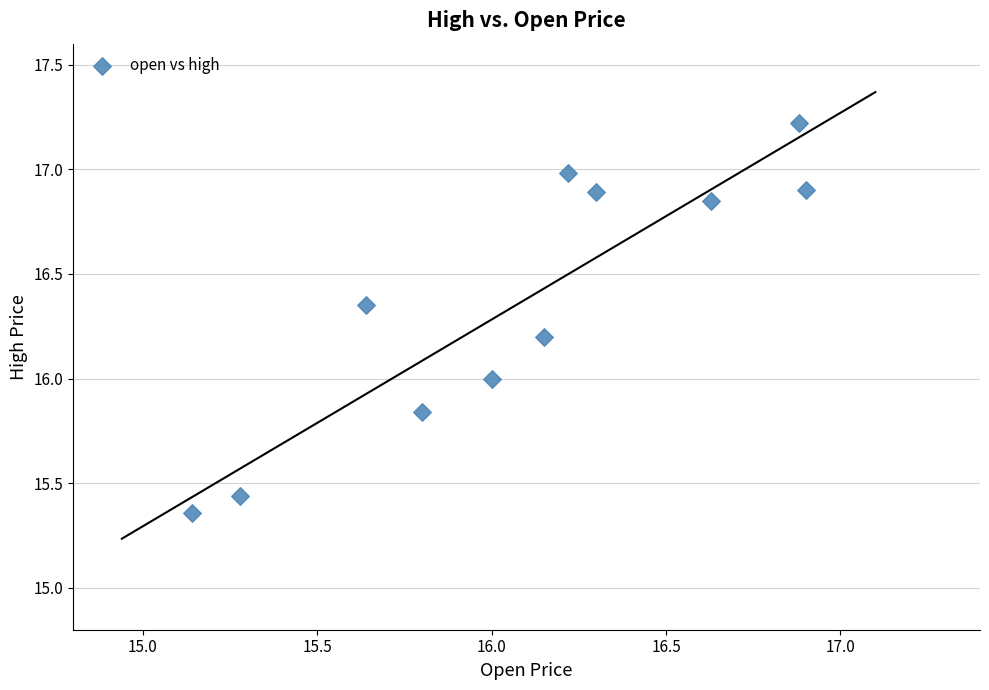

What is the range of X values (max minus min)?

1.8